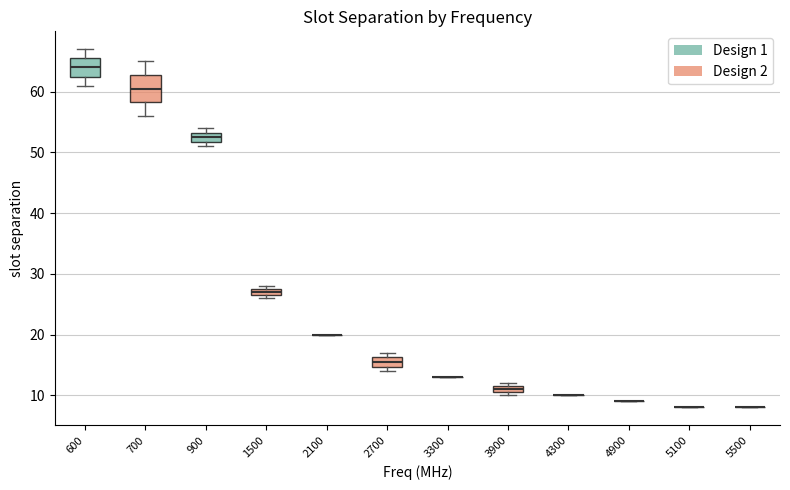

Where is the upper edge of the box at x = 700 on the y-axis? The values are not printed on the chart, so give them approximately, as read against the axis.

63